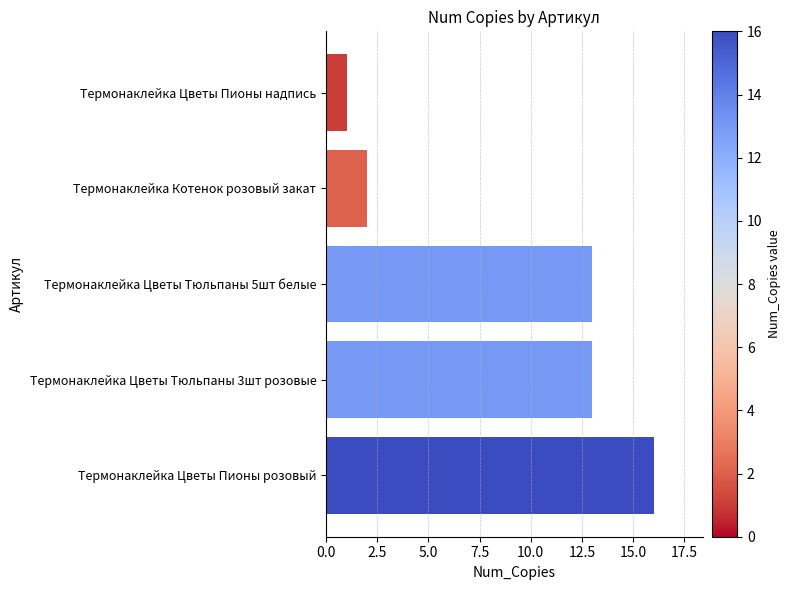

Approximately how many times larger is the value at Термонаклейка Цветы Тюльпаны 3шт розовые compared to Термонаклейка Цветы Пионы надпись?

13.0